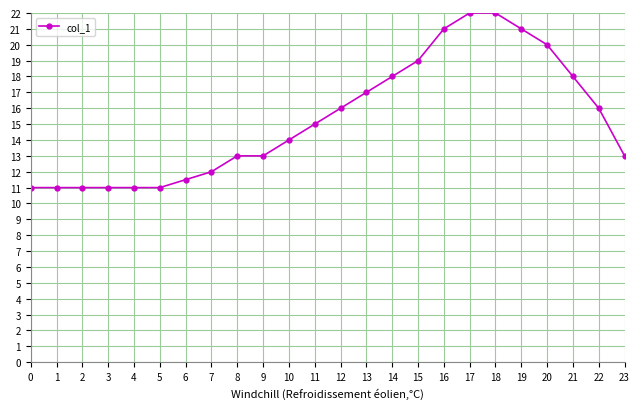

What is the minimum value shown in the chart?

11.0